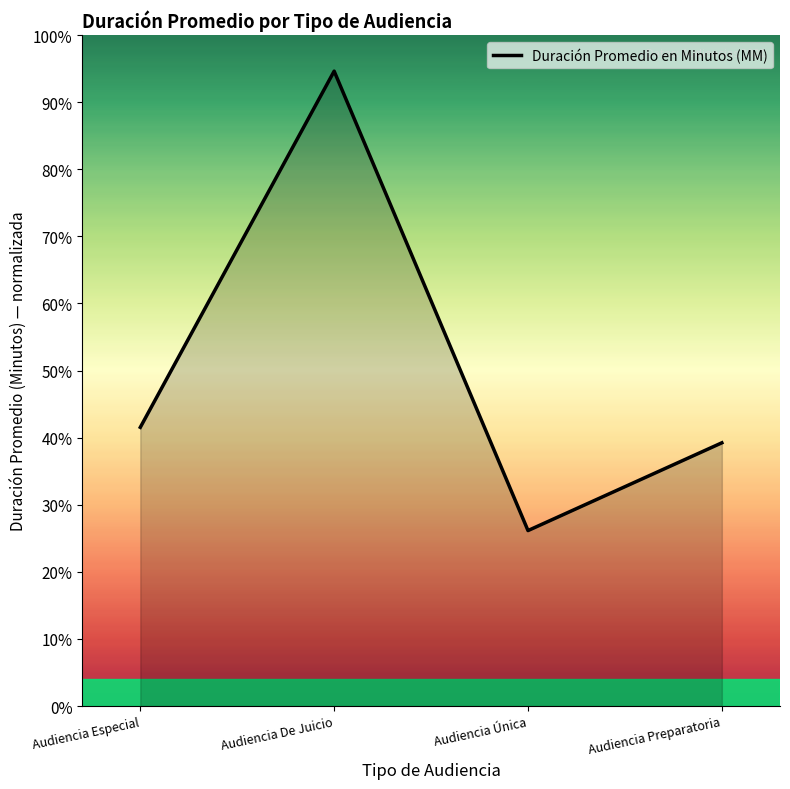

At which category does the chart reach its peak across all series?

Audiencia De Juicio